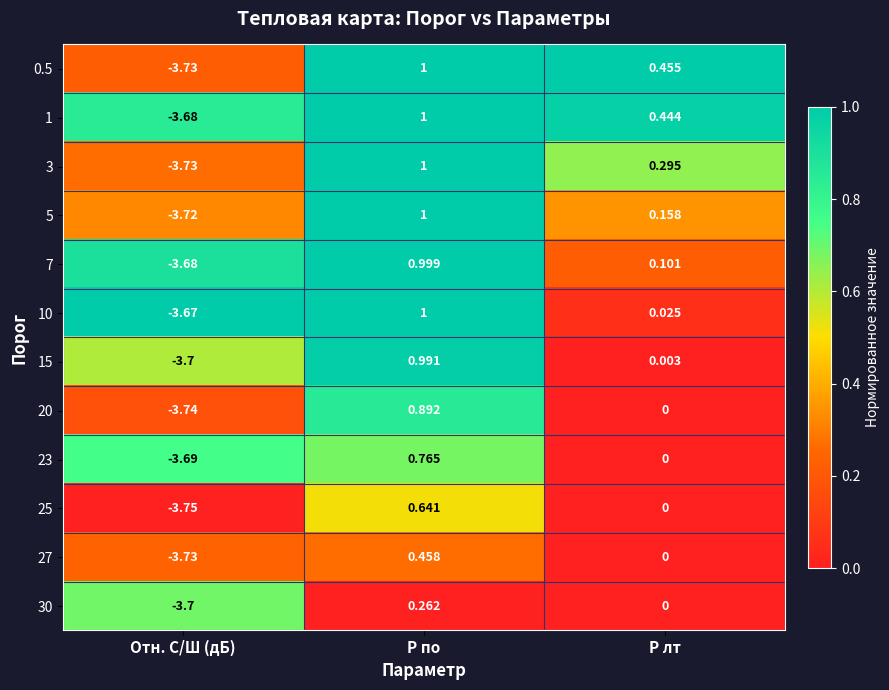

Where does the 25 series first go above 0?

P по